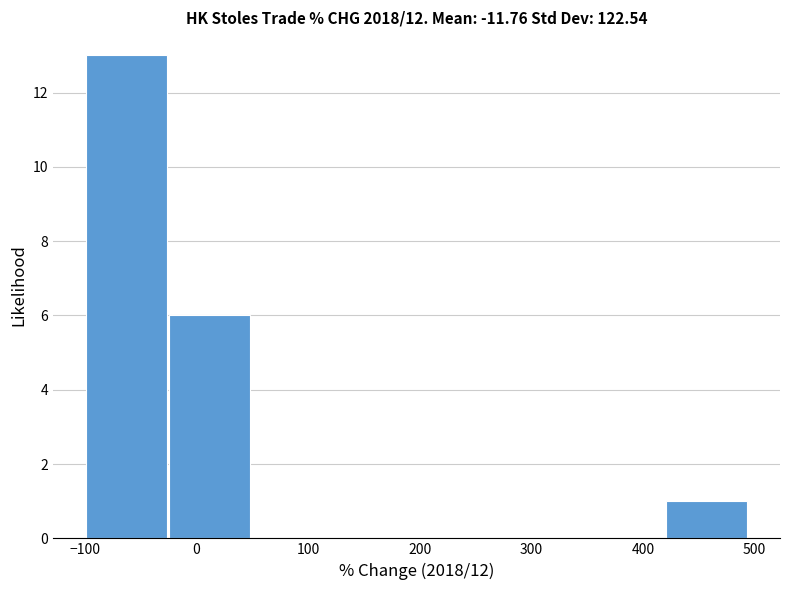

What is the height of the bar covering 420 to 490 on the x-axis? Neither the bar edges nor the heights are printed on the chart, so give them approximately, as read against the axes.

1